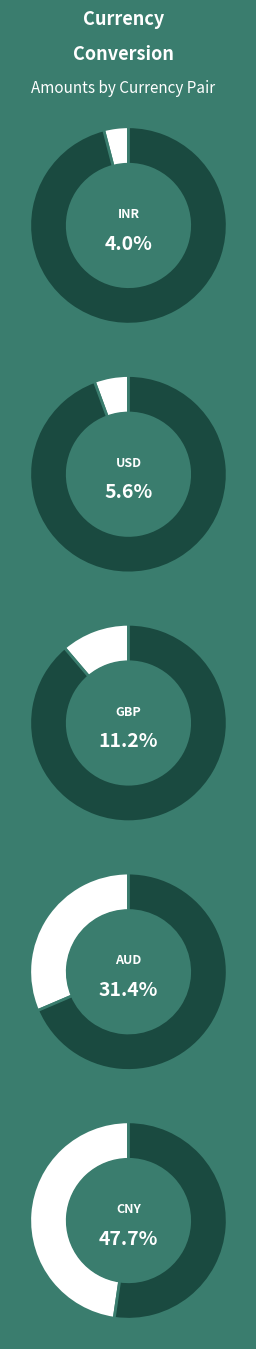

Does any single category account for the majority?

No